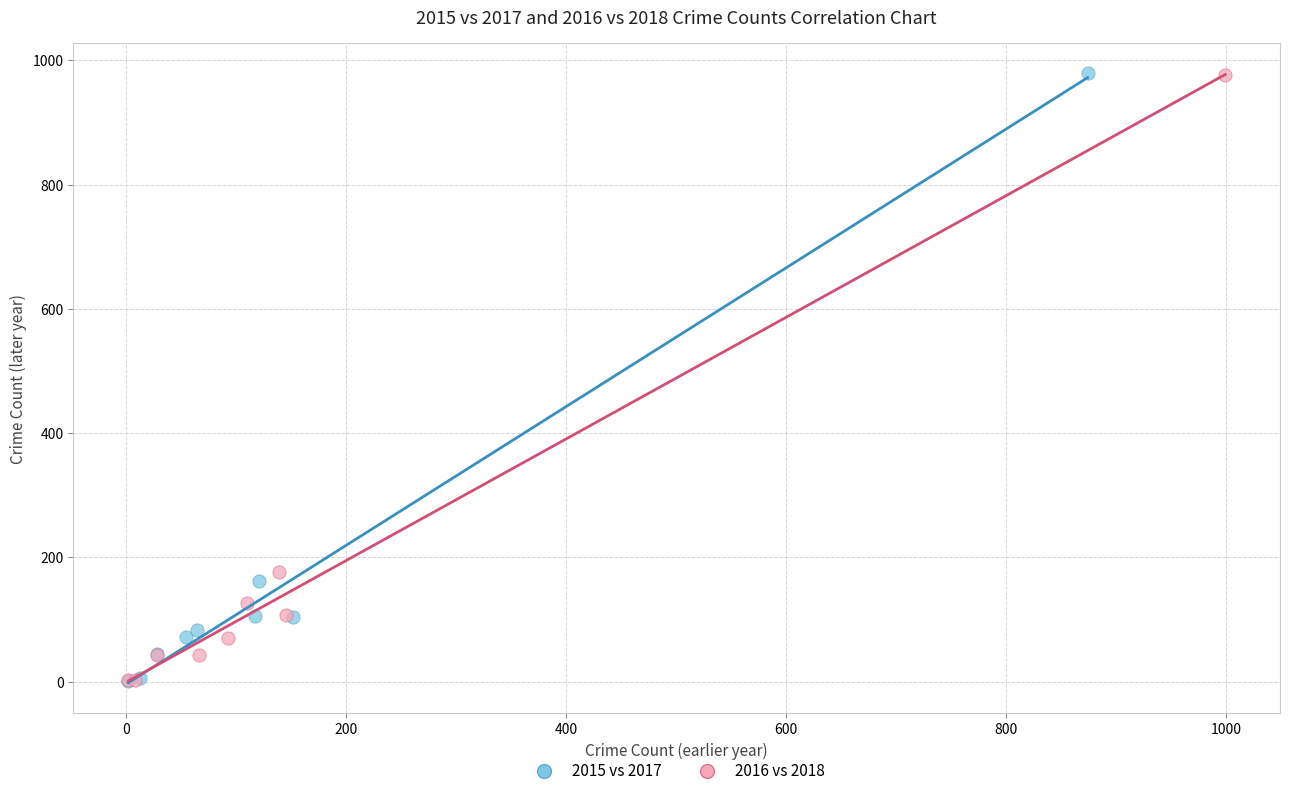

What are all the series names shown in the legend?

2015 vs 2017, 2016 vs 2018